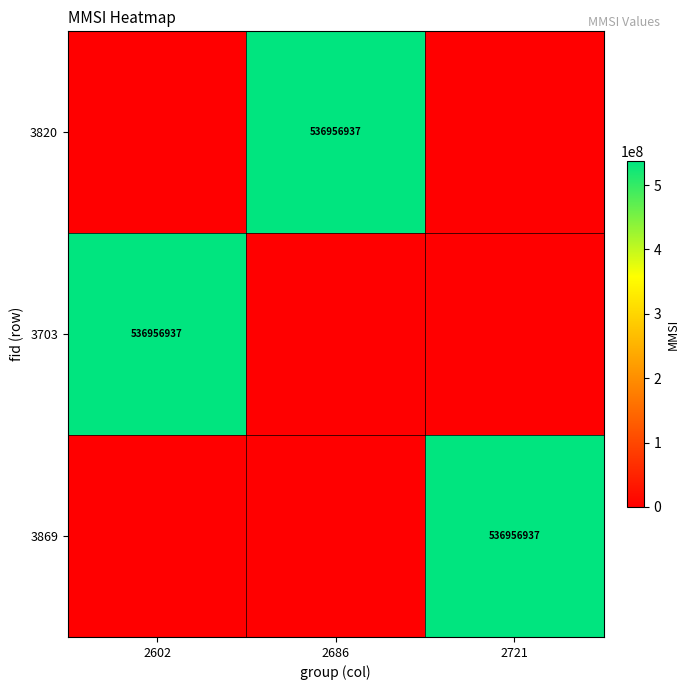

The 3869 series shows 149163524 at 2721. True or false?

False